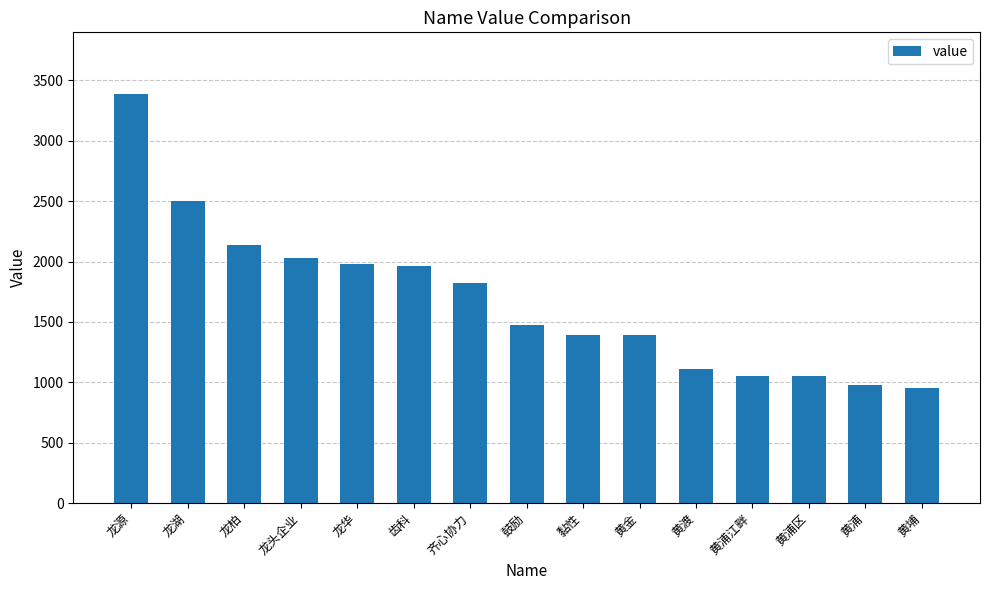

What is the smallest value displayed?

950